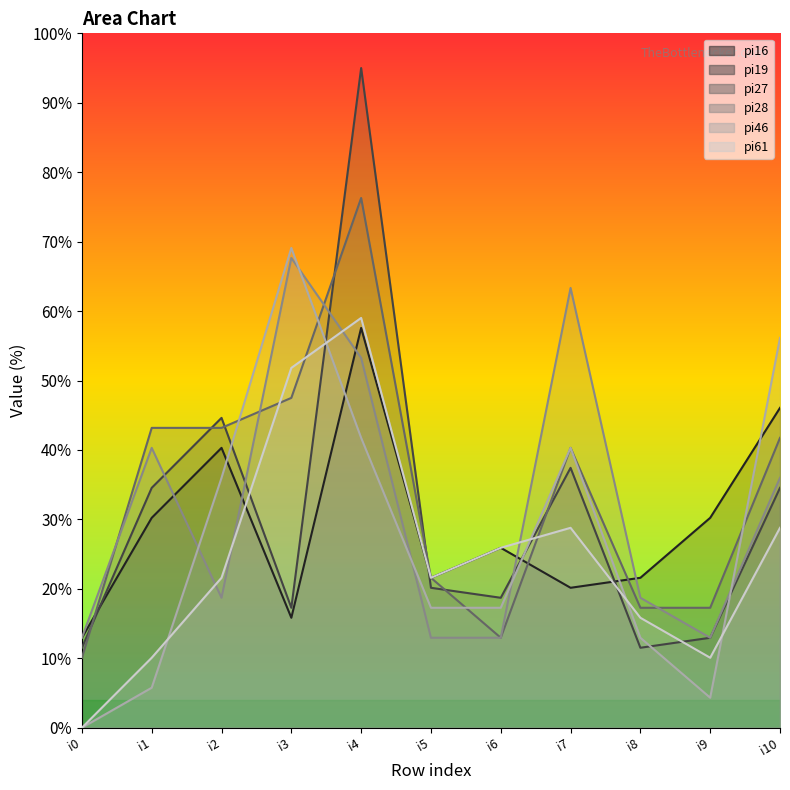

How many times do pi28 and pi46 cross each other?

5